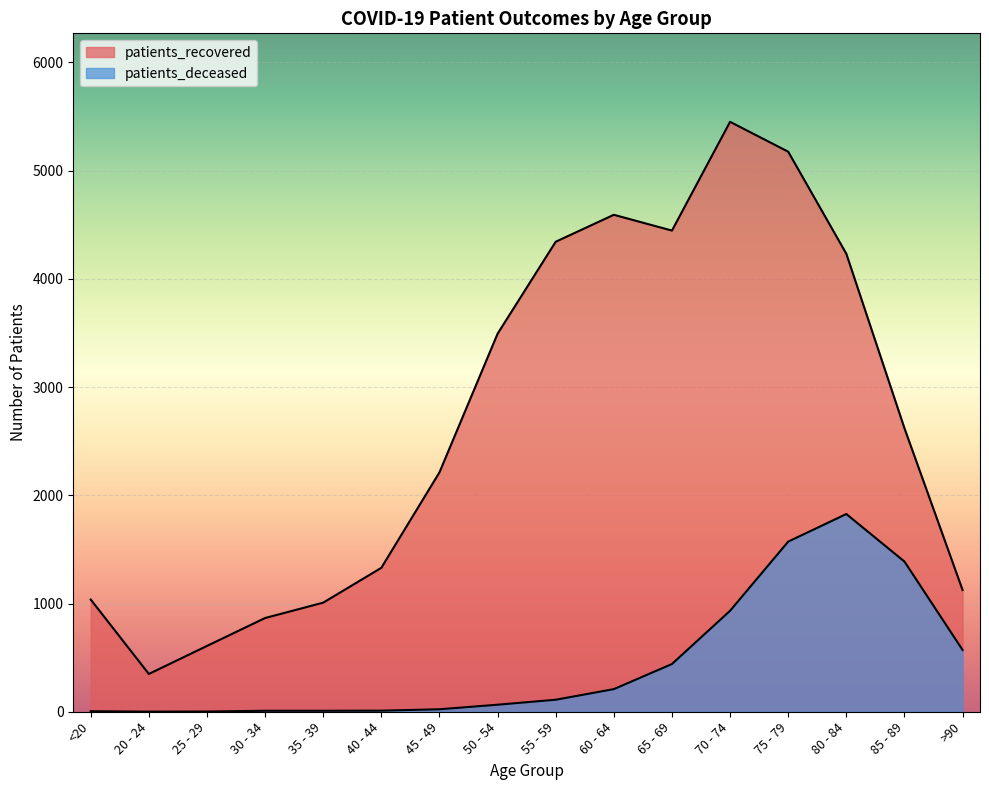

What is the difference between the highest and lowest values at 35 - 39?

999